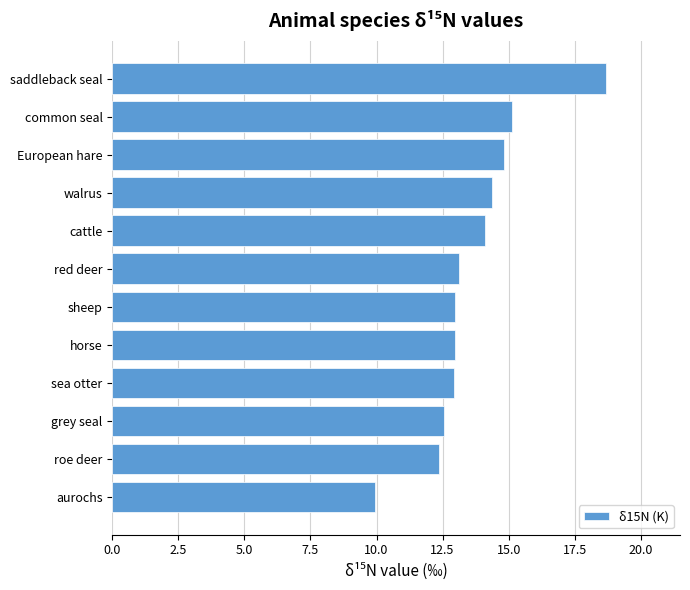

What is the change in value from sheep to saddleback seal?

+5.7